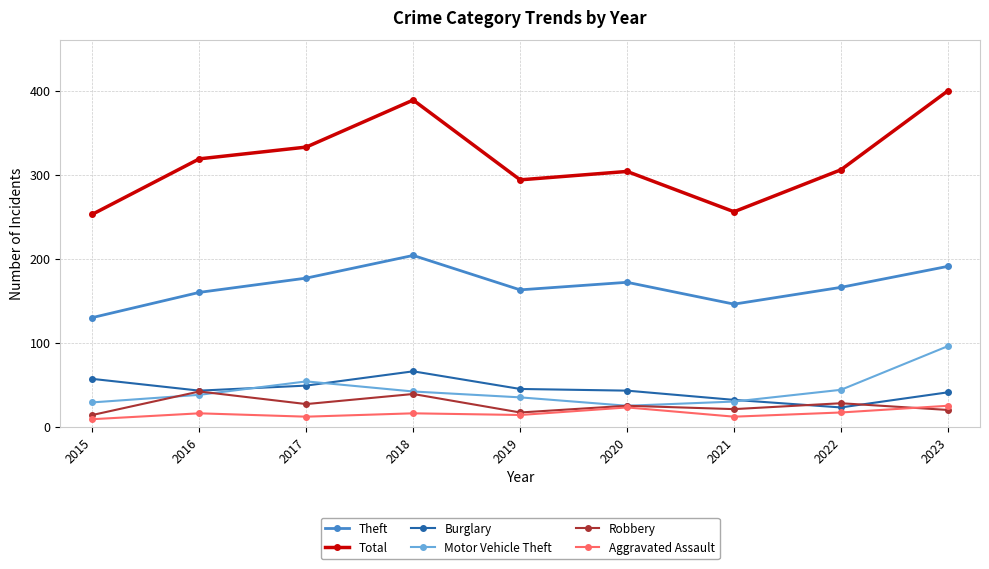

Which category has the highest value across all series?

2023